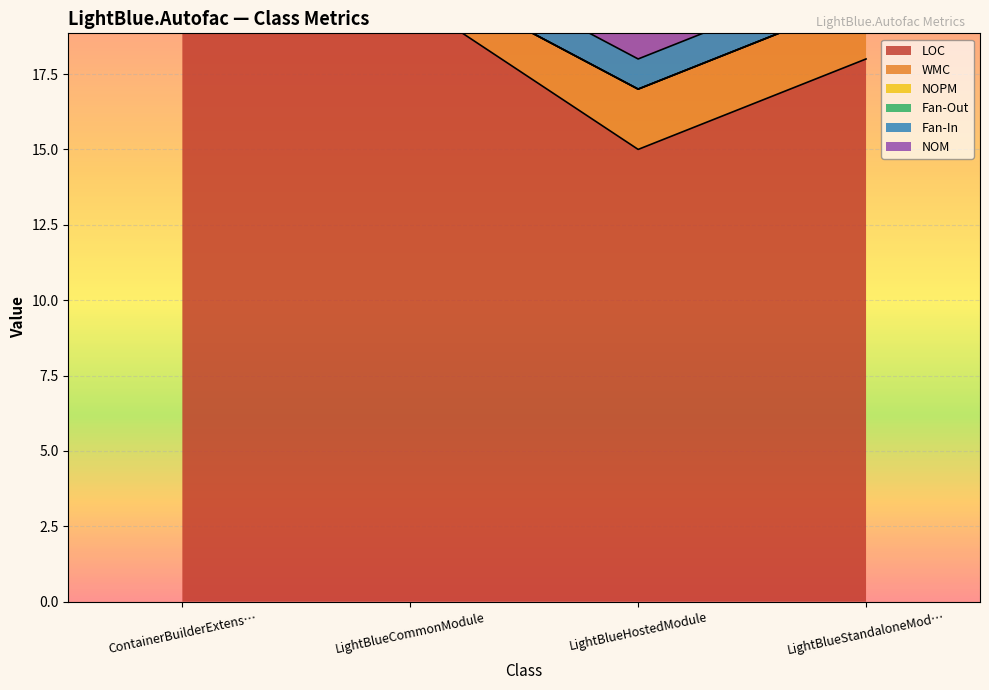

Read the NOM value at LightBlueStandaloneModule.

1